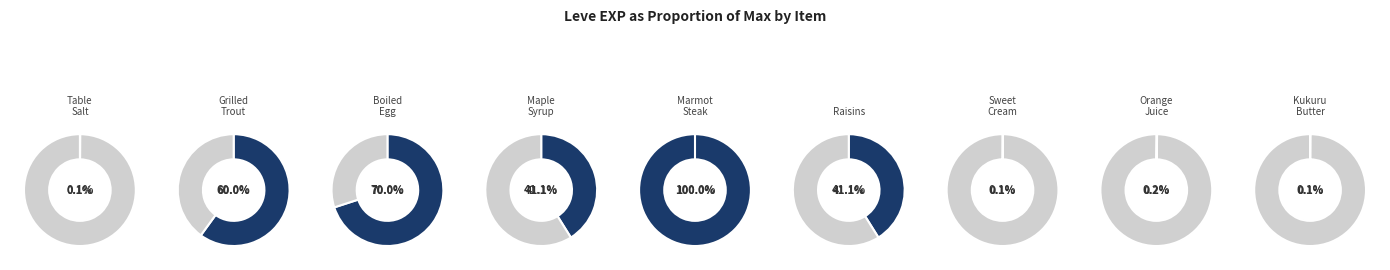

Count the number of slices in the pie.

5